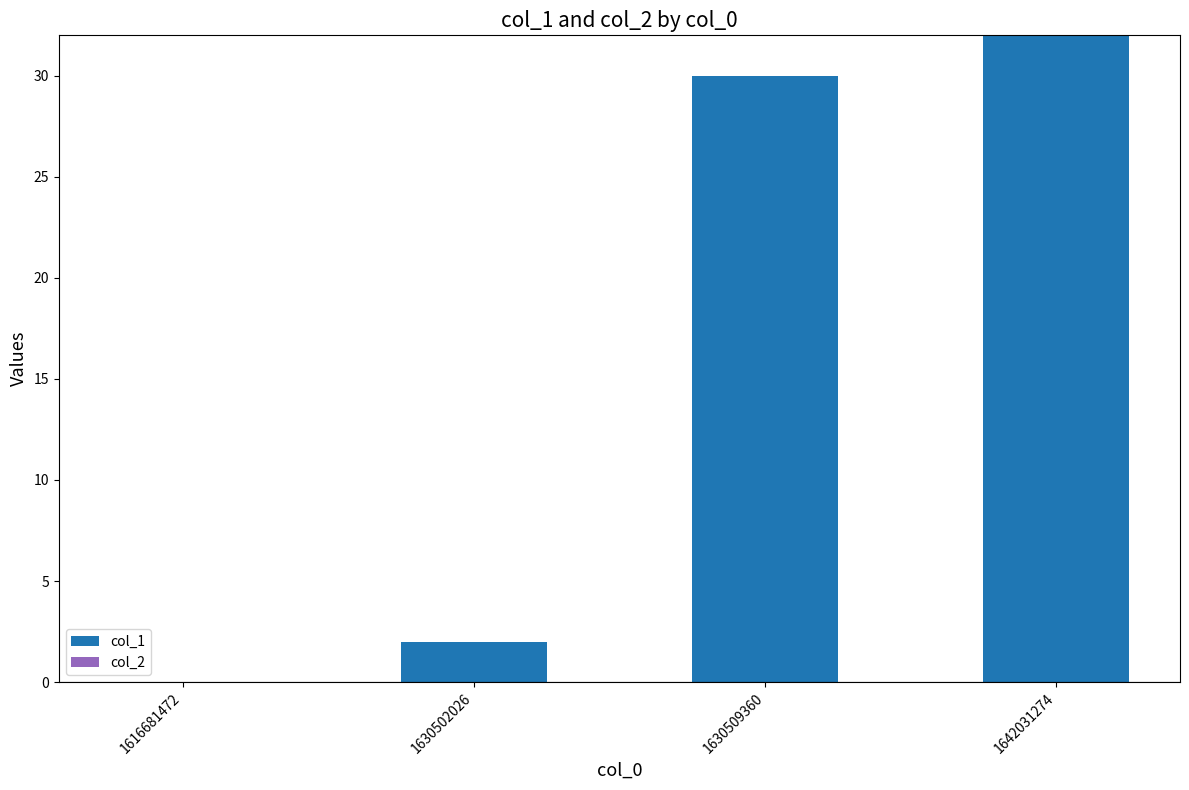

Reading left to right, what are all the values shown in this chart?

1616681472=0	1630502026=2	1630509360=30	1642031274=32